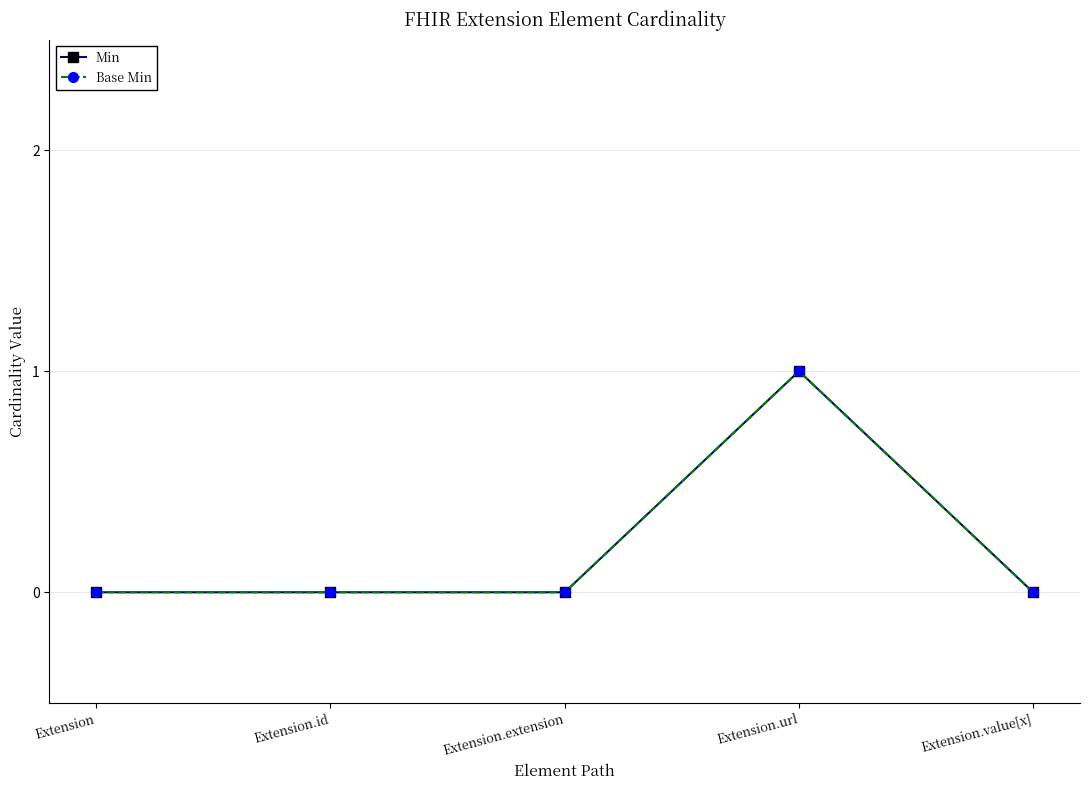

The Base Min series shows 0 at Extension.id. True or false?

True